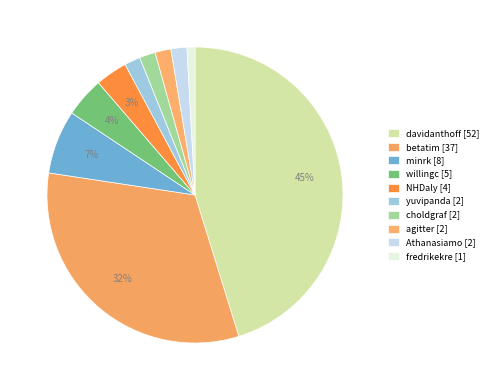

To the nearest percent, what percentage of the pie is davidanthoff?

45%